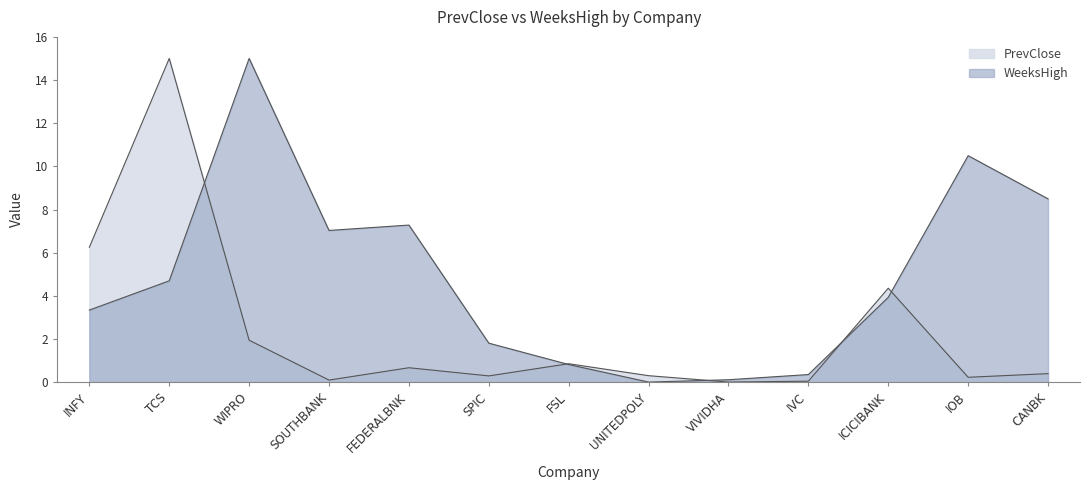

Where do PrevClose and WeeksHigh first cross each other?

TCS and WIPRO